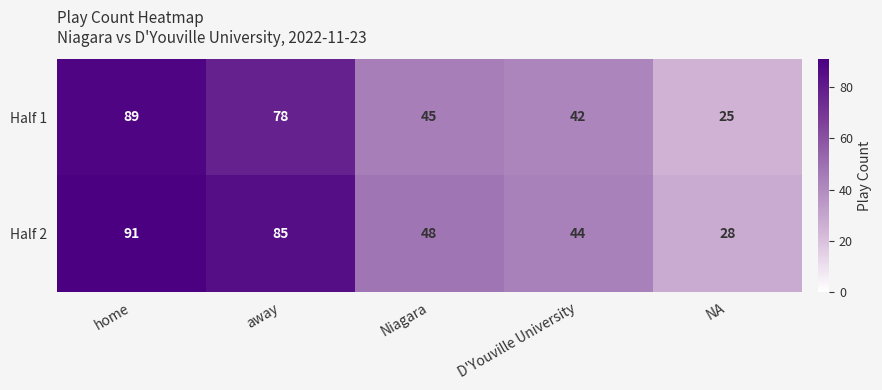

How many data points in Half 1 are less than 45?

2